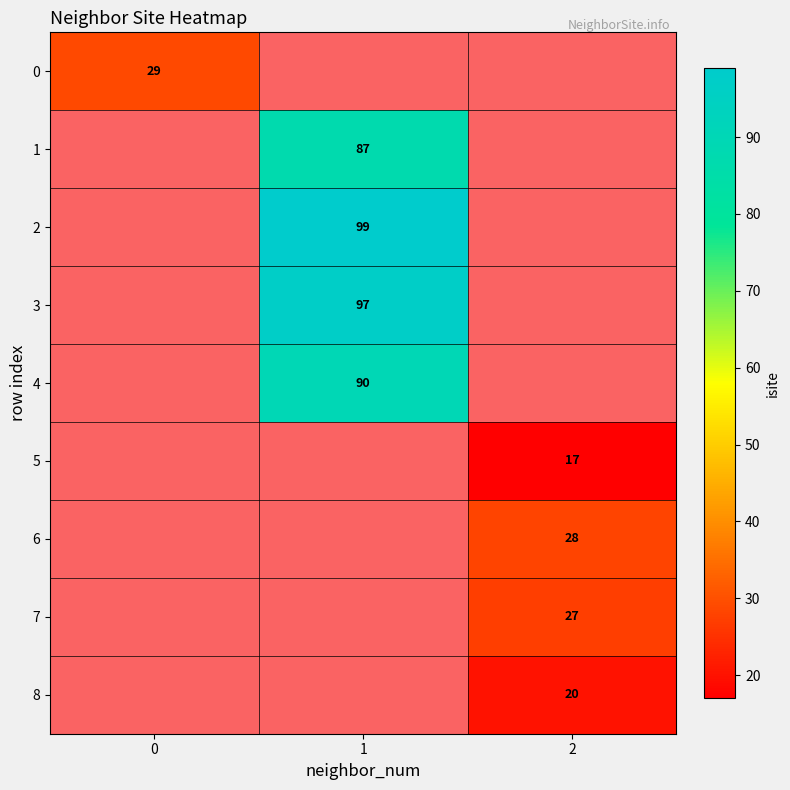

Count the number of categories in the chart.

3